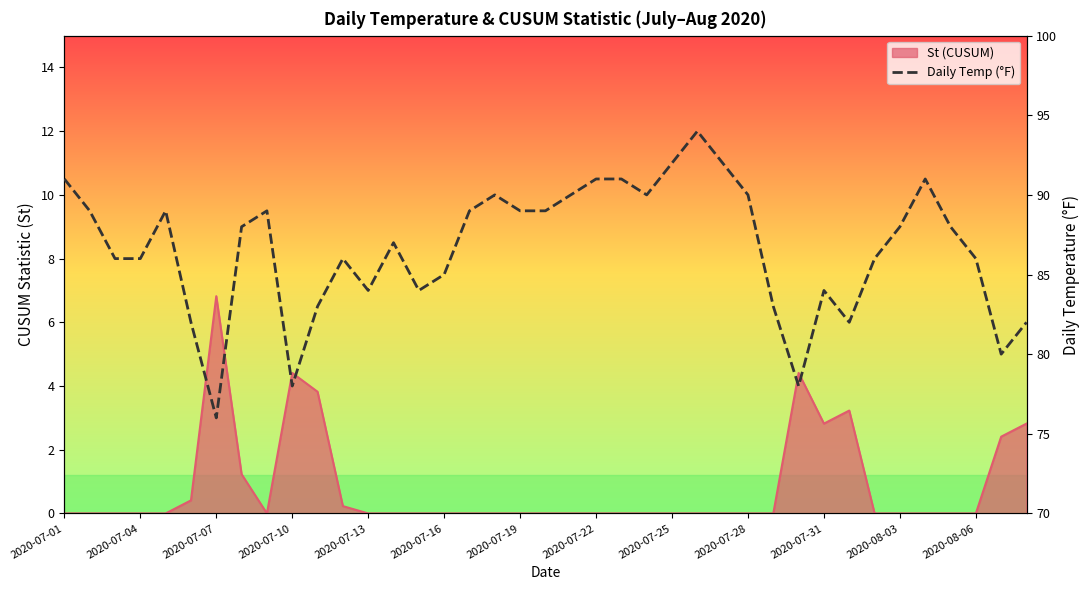

How many data points does each series have?

39